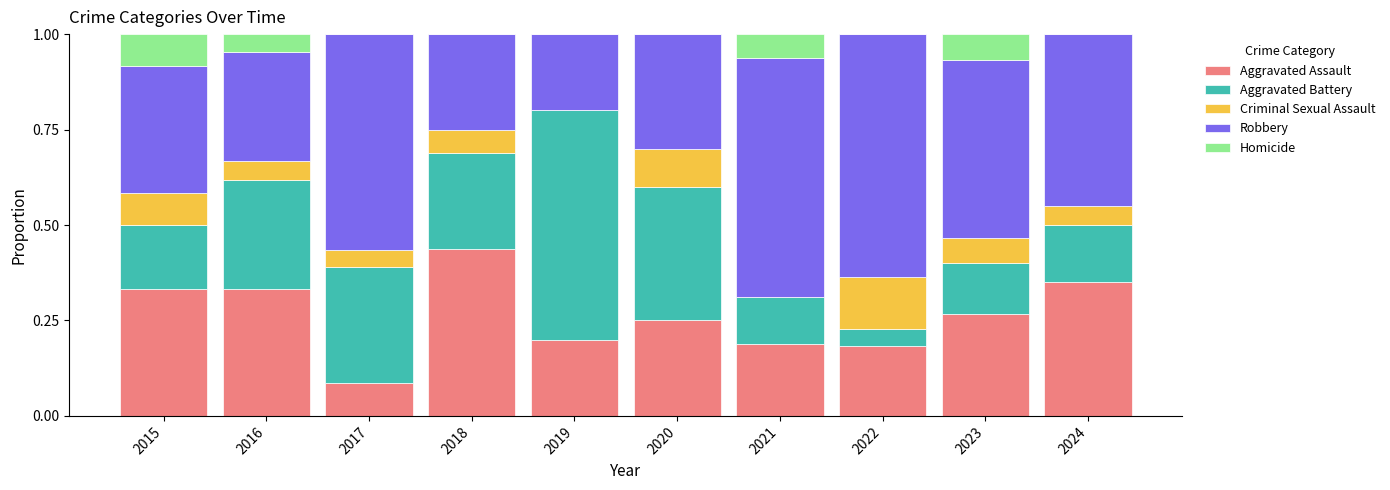

At which label does Aggravated Assault reach its peak?

2018